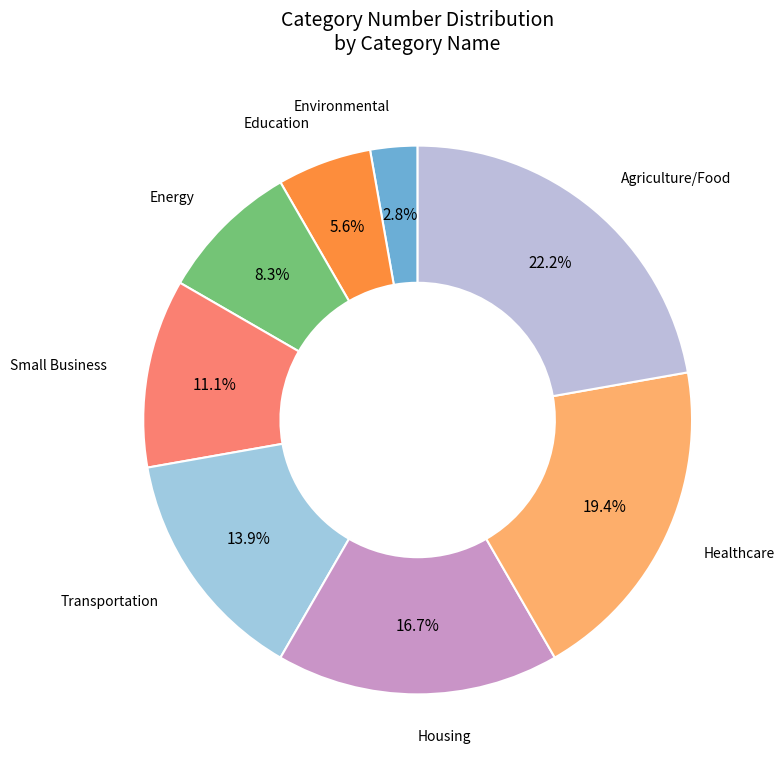

How many segments does this pie chart have?

8